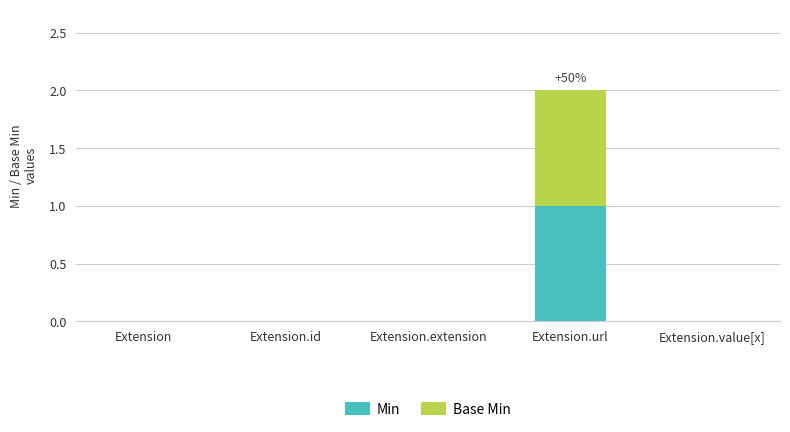

At which category is the sum across all series the highest?

Extension.url